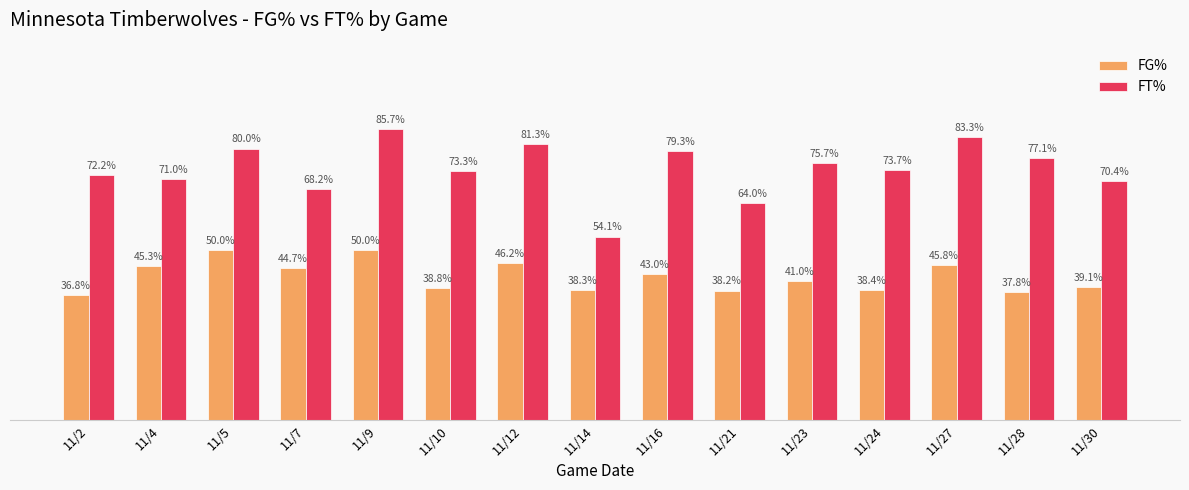

Where does the FG% series first go above 41?

11/4